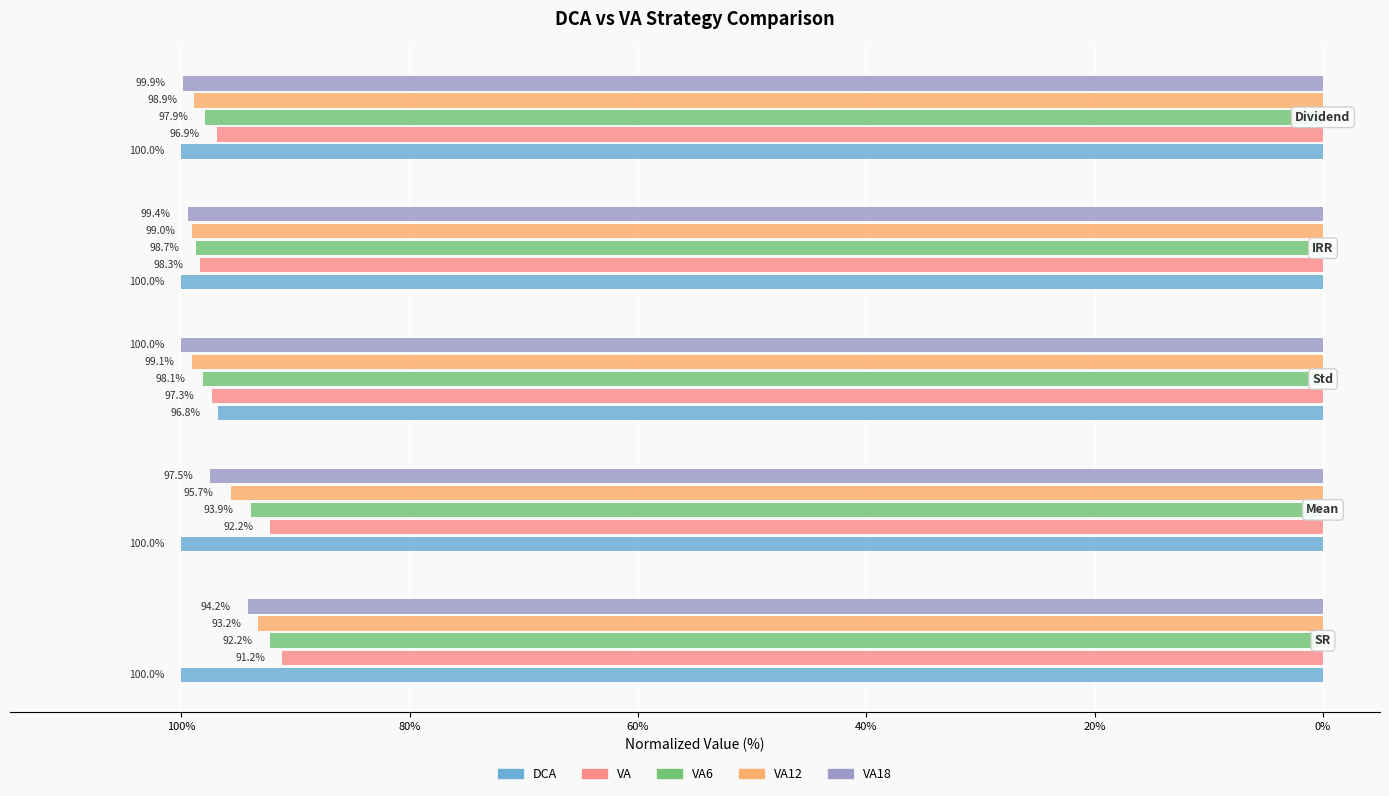

What are all the series names shown in the legend?

DCA, VA, VA6, VA12, VA18